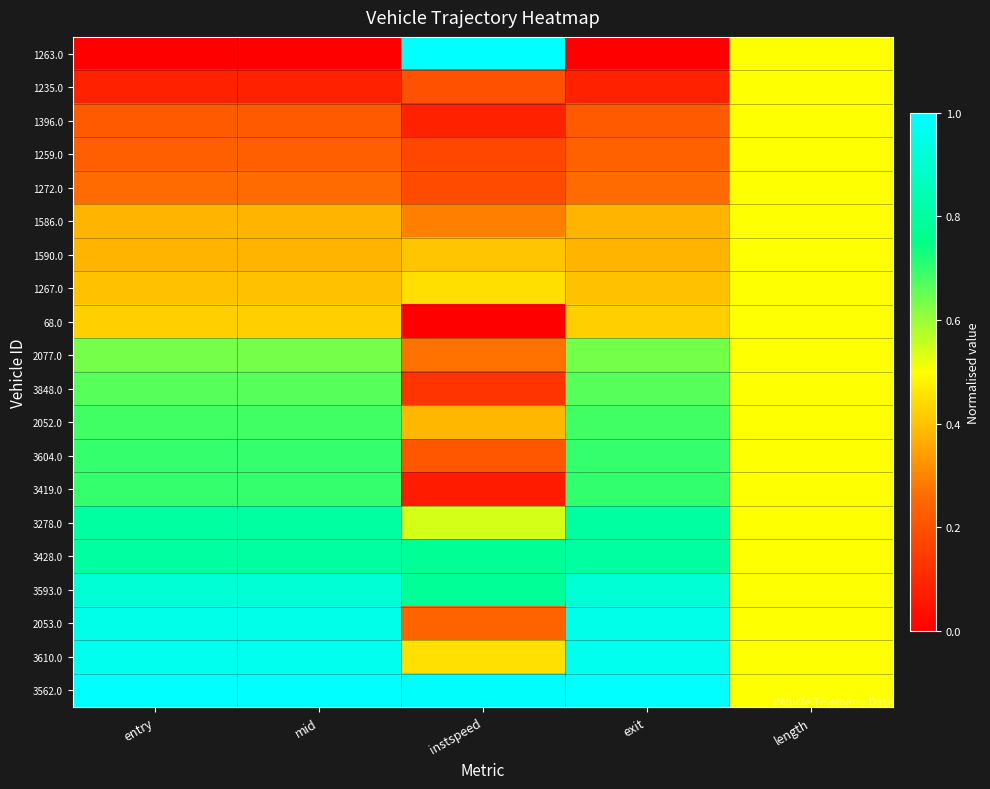

Reading left to right, transcribe all the data shown in this chart.

1263.0: entry=0.0	mid=0.0	instspeed=1.0	exit=0.0	length=0.5
1235.0: entry=0.1	mid=0.1	instspeed=0.2	exit=0.1	length=0.5
1396.0: entry=0.2	mid=0.2	instspeed=0.1	exit=0.2	length=0.5
1259.0: entry=0.2	mid=0.2	instspeed=0.2	exit=0.2	length=0.5
1272.0: entry=0.3	mid=0.3	instspeed=0.2	exit=0.3	length=0.5
1586.0: entry=0.4	mid=0.4	instspeed=0.3	exit=0.4	length=0.5
1590.0: entry=0.4	mid=0.4	instspeed=0.4	exit=0.4	length=0.5
1267.0: entry=0.4	mid=0.4	instspeed=0.4	exit=0.4	length=0.5
68.0: entry=0.4	mid=0.4	instspeed=0.0	exit=0.4	length=0.5
2077.0: entry=0.6	mid=0.6	instspeed=0.3	exit=0.6	length=0.5
3848.0: entry=0.7	mid=0.7	instspeed=0.1	exit=0.7	length=0.5
2052.0: entry=0.7	mid=0.7	instspeed=0.4	exit=0.7	length=0.5
3604.0: entry=0.7	mid=0.7	instspeed=0.2	exit=0.7	length=0.5
3419.0: entry=0.7	mid=0.7	instspeed=0.1	exit=0.7	length=0.5
3278.0: entry=0.8	mid=0.8	instspeed=0.5	exit=0.8	length=0.5
3428.0: entry=0.8	mid=0.8	instspeed=0.8	exit=0.8	length=0.5
3593.0: entry=0.9	mid=0.9	instspeed=0.8	exit=0.9	length=0.5
2053.0: entry=1.0	mid=1.0	instspeed=0.2	exit=1.0	length=0.5
3610.0: entry=1.0	mid=1.0	instspeed=0.4	exit=1.0	length=0.5
3562.0: entry=1.0	mid=1.0	instspeed=1.0	exit=1.0	length=0.5